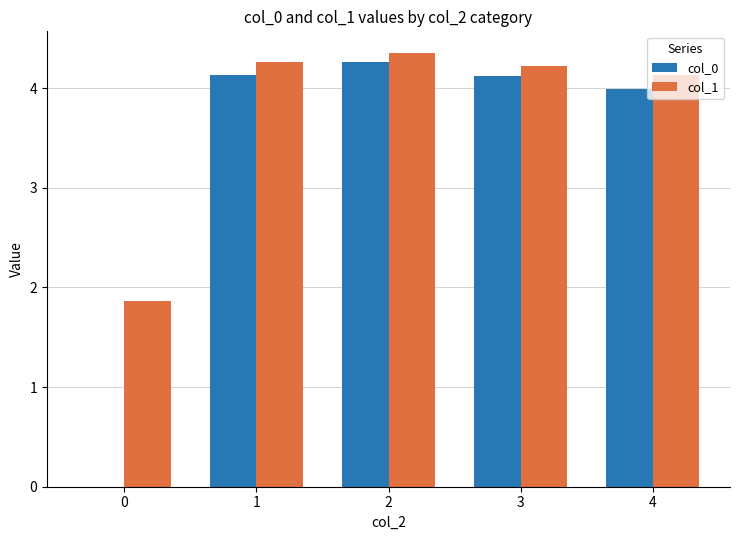

The col_0 series shows 4.1 at 1. True or false?

True